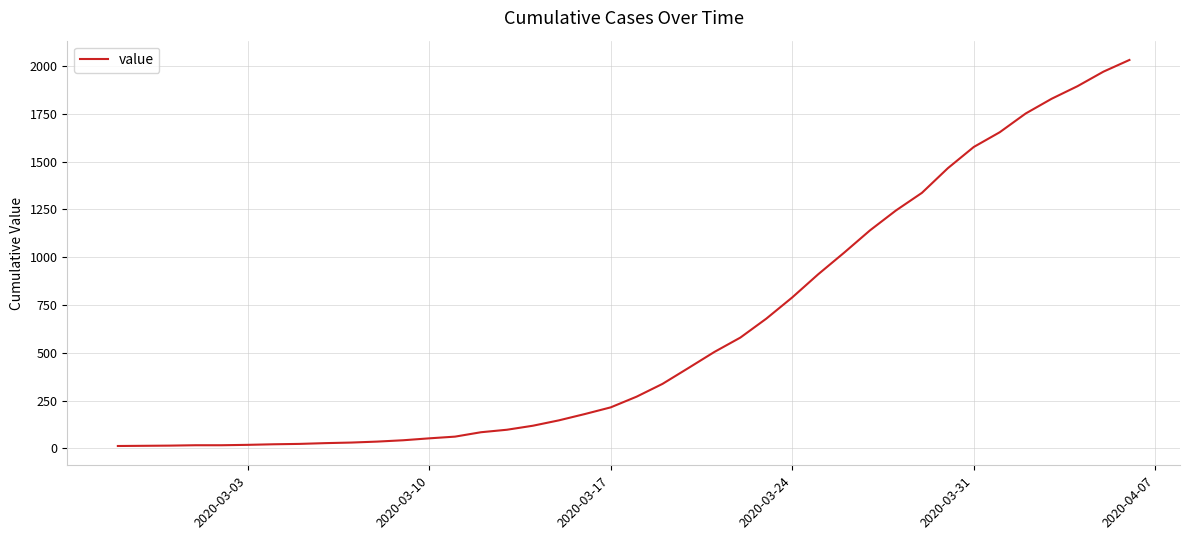

What is the greatest value displayed?

2032